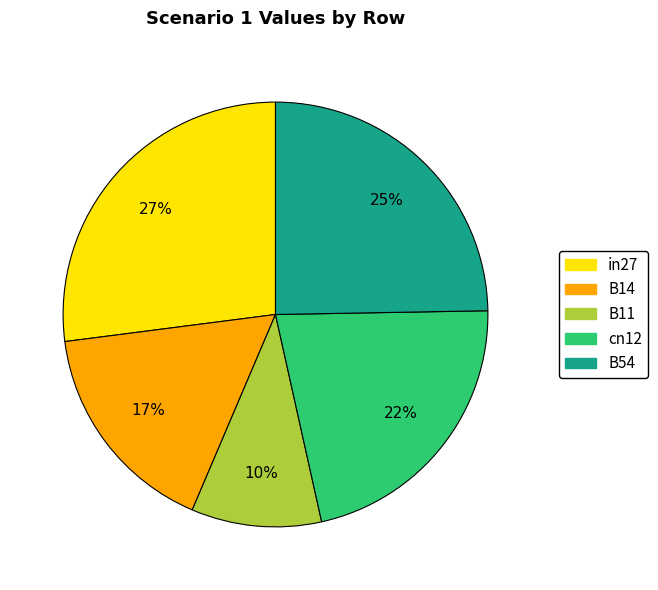

Is there a majority slice in this chart?

No